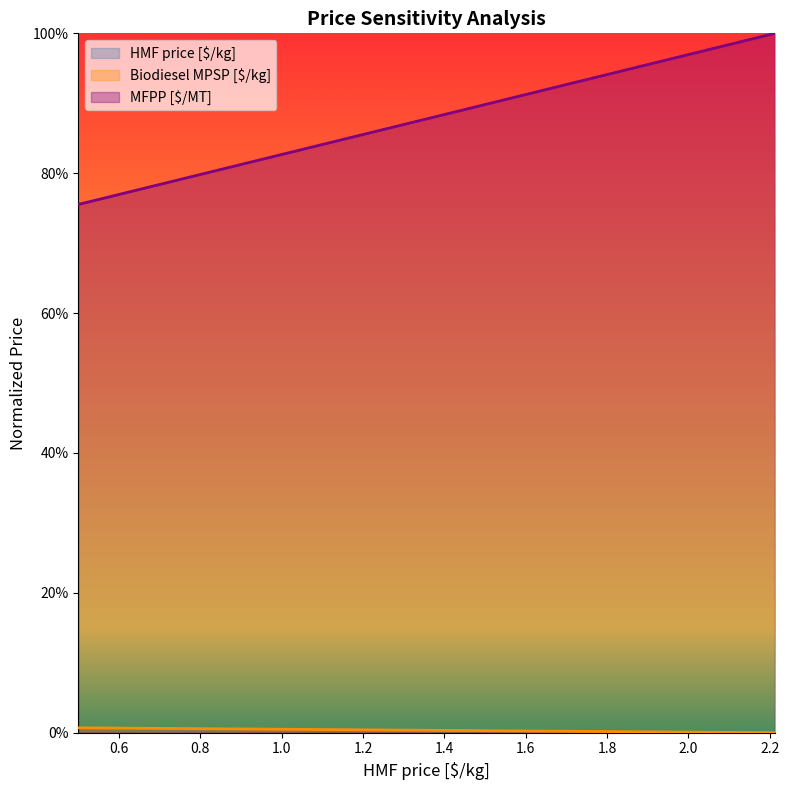

True or false: HMF price [$/kg] and Biodiesel MPSP [$/kg] intersect in this chart.

False